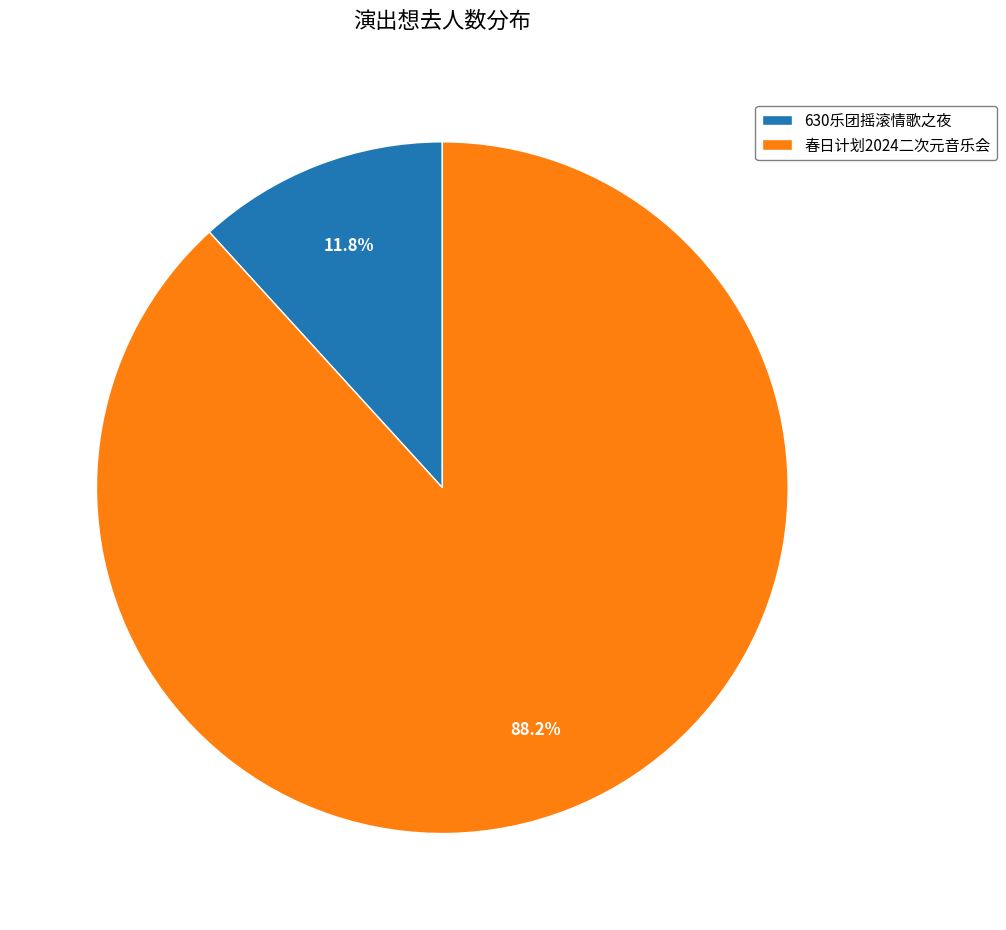

What is the majority slice?

春日计划2024二次元音乐会